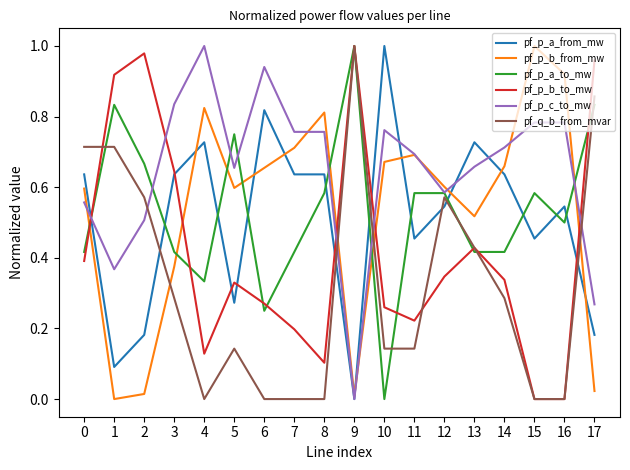

True or false: pf_p_a_to_mw and pf_p_b_from_mw intersect in this chart.

True